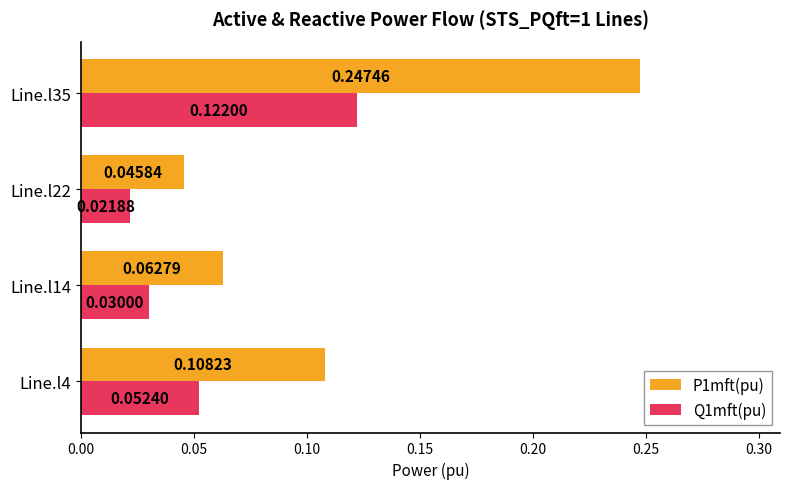

Between Line.l14 and Line.l35, which series saw the biggest shift?

P1mft(pu)